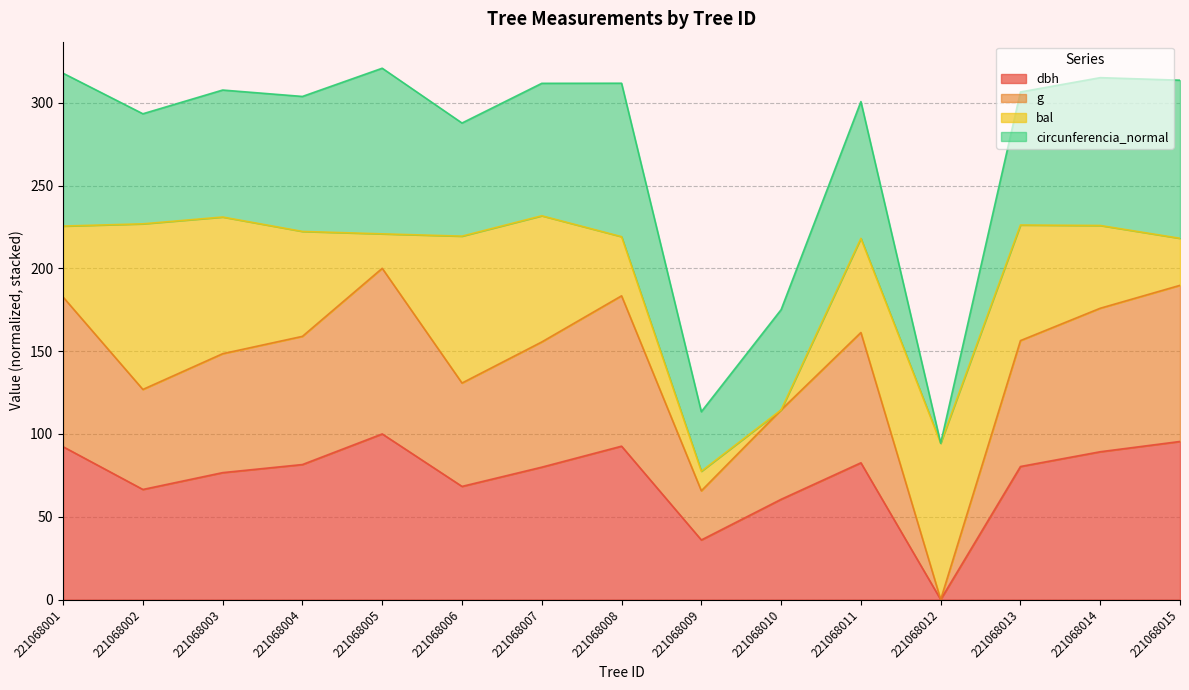

How many positive values does the dbh series have?

14